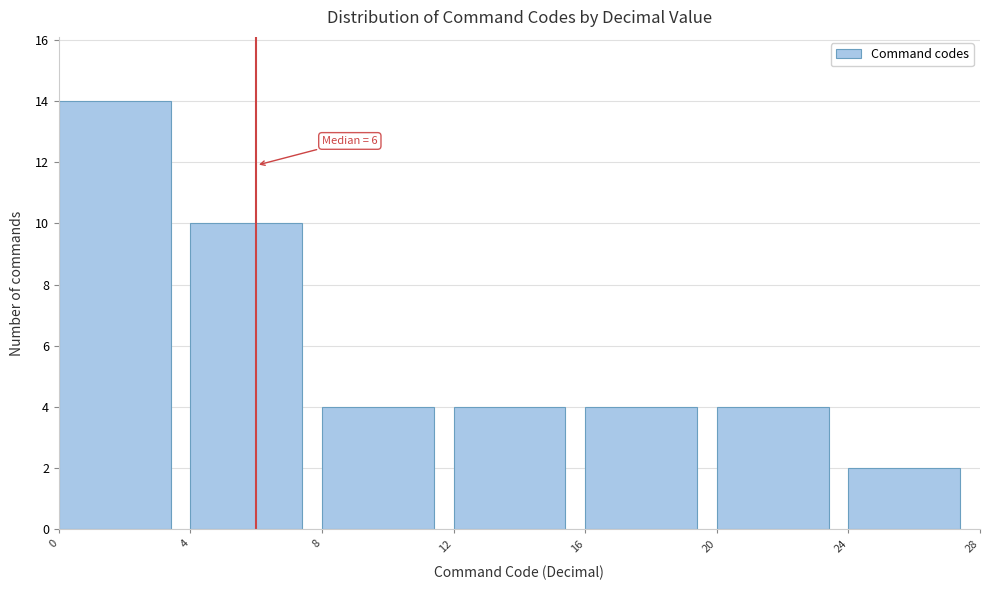

Which range on the x-axis has the tallest bar?

0 to 4